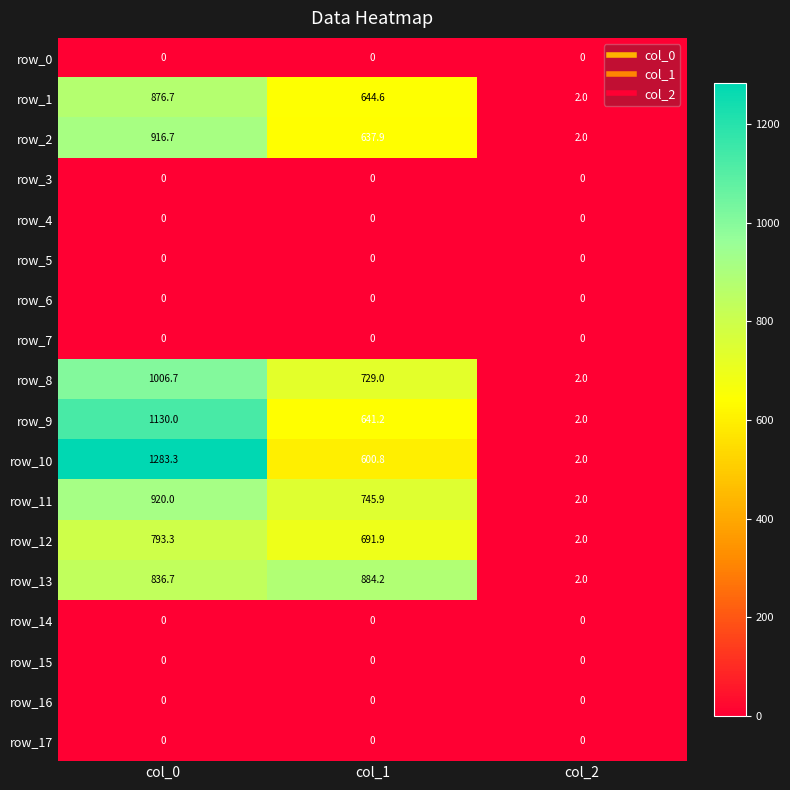

At which label does row_11 first exceed 745?

col_0